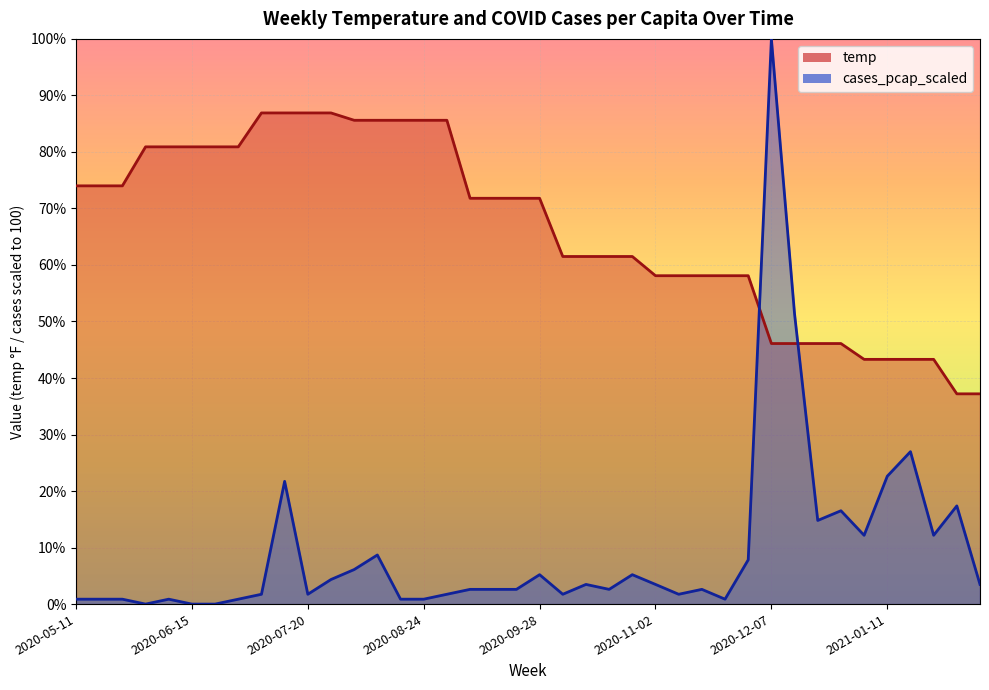

Between 2020-05-18 and 2020-10-12, which series saw the biggest shift?

temp